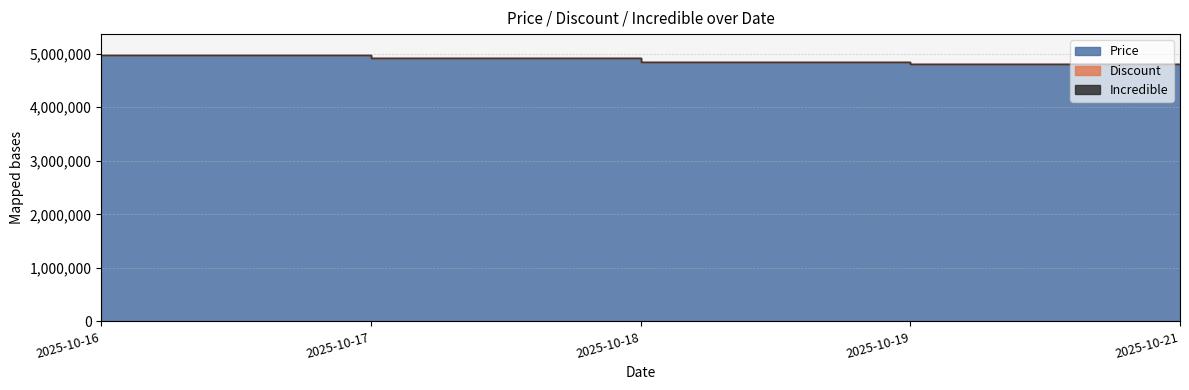

True or false: Incredible and Price intersect in this chart.

False